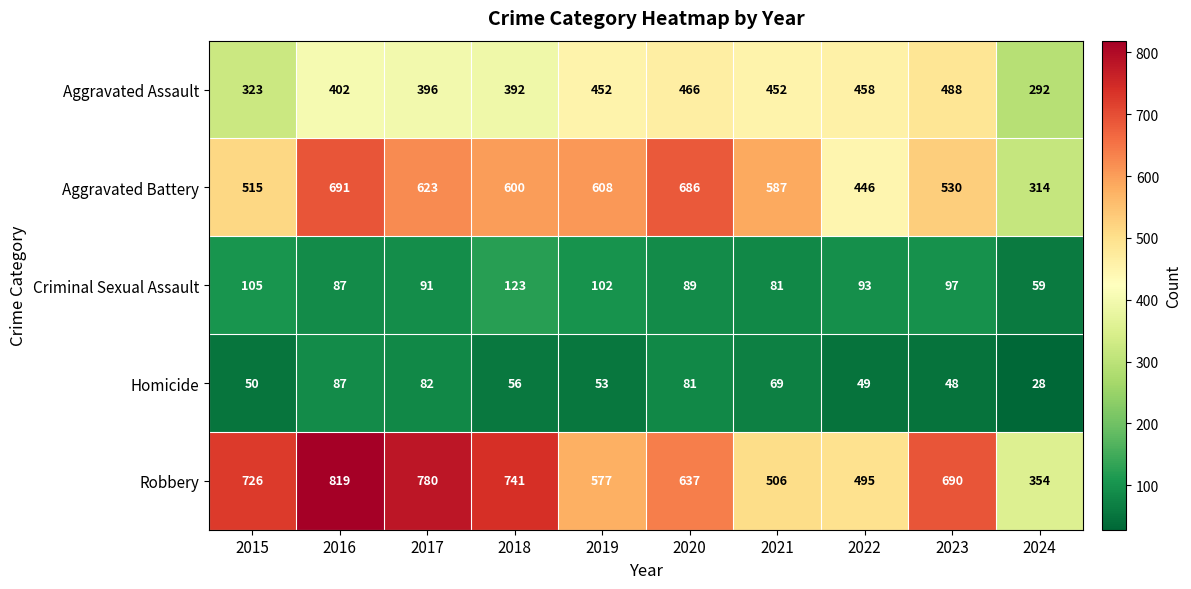

Between 2023 and 2024, which series saw the biggest shift?

Robbery